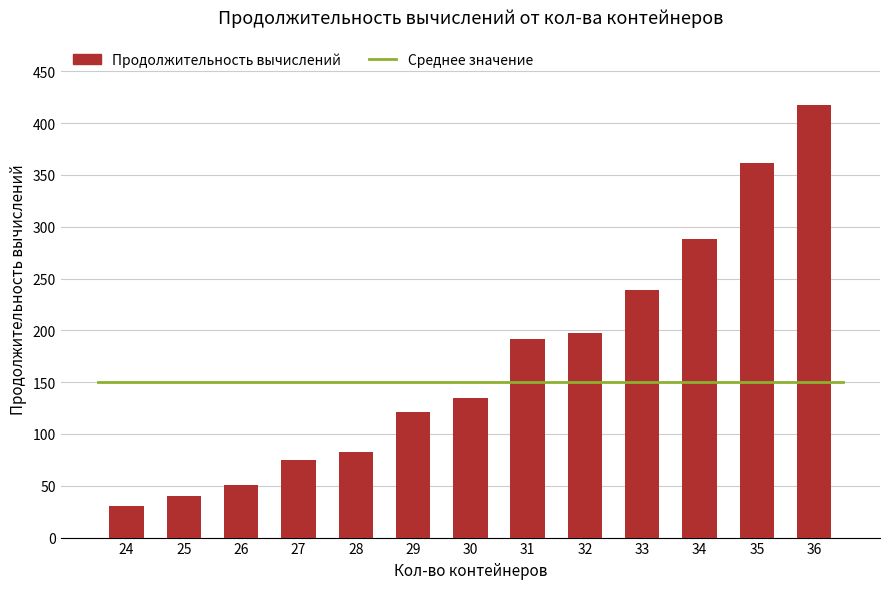

List the labels in order of value, largest first.

36, 35, 34, 33, 32, 31, 30, 29, 28, 27, 26, 25, 24